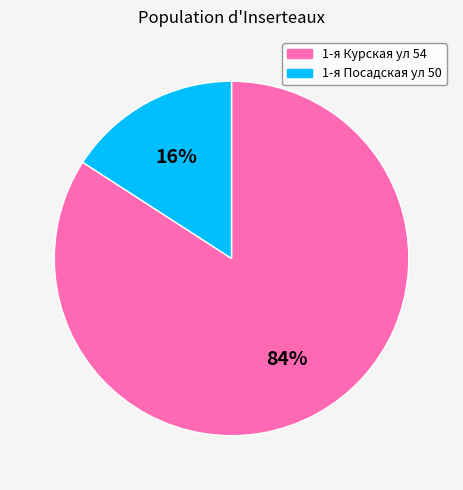

Which has a higher value, 1-я Посадская ул 50 or 1-я Курская ул 54?

1-я Курская ул 54